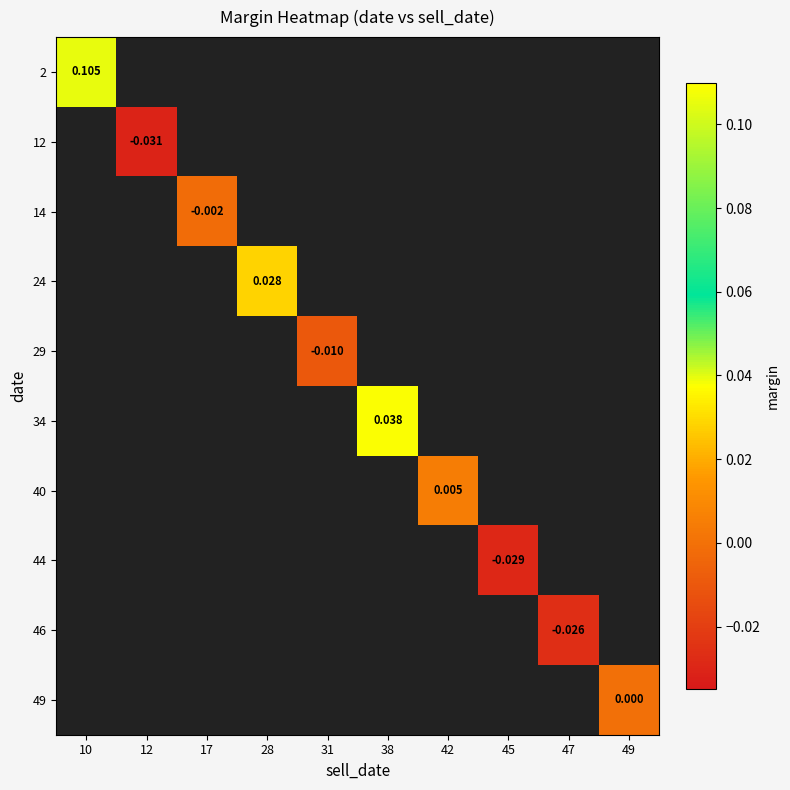

Count the number of categories in the chart.

10